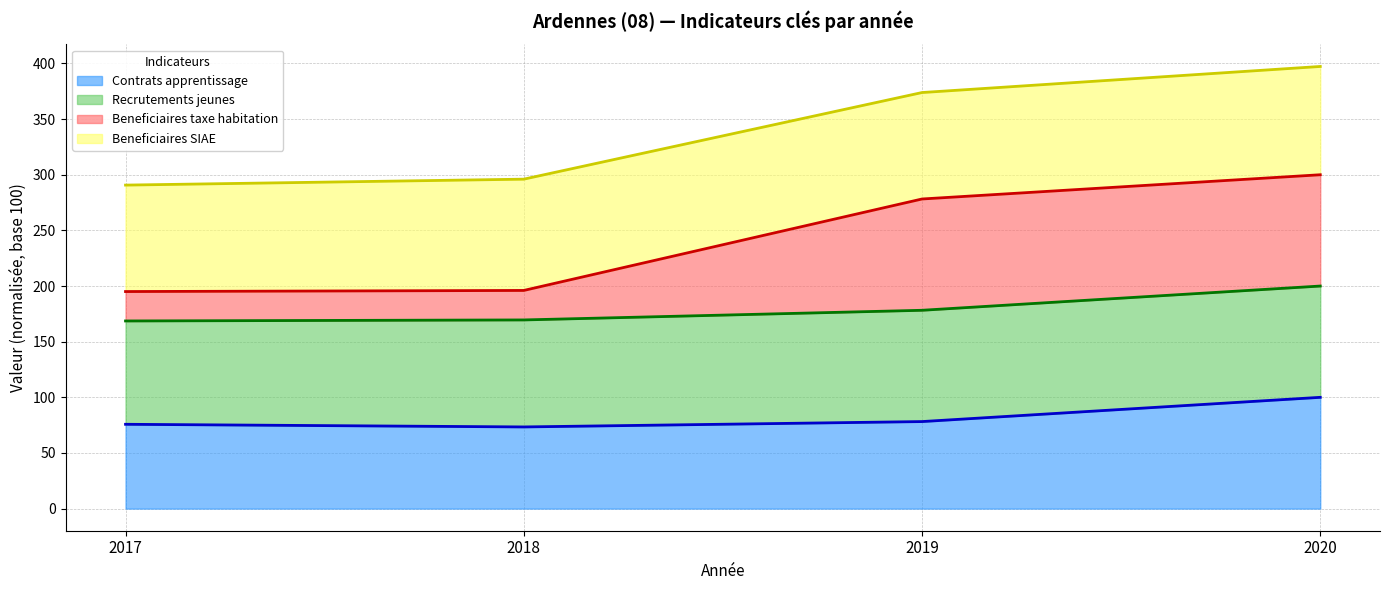

How many values in the Contrats apprentissage series exceed 78?

2